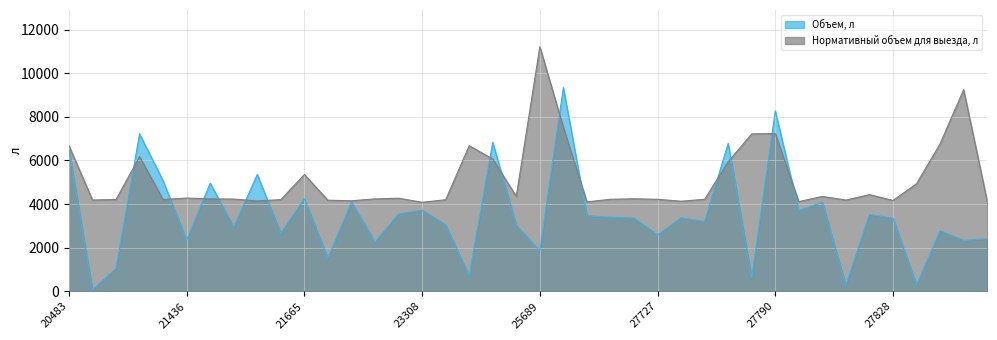

What is the lowest value of the Нормативный объем для выезда, л series?

4082.7